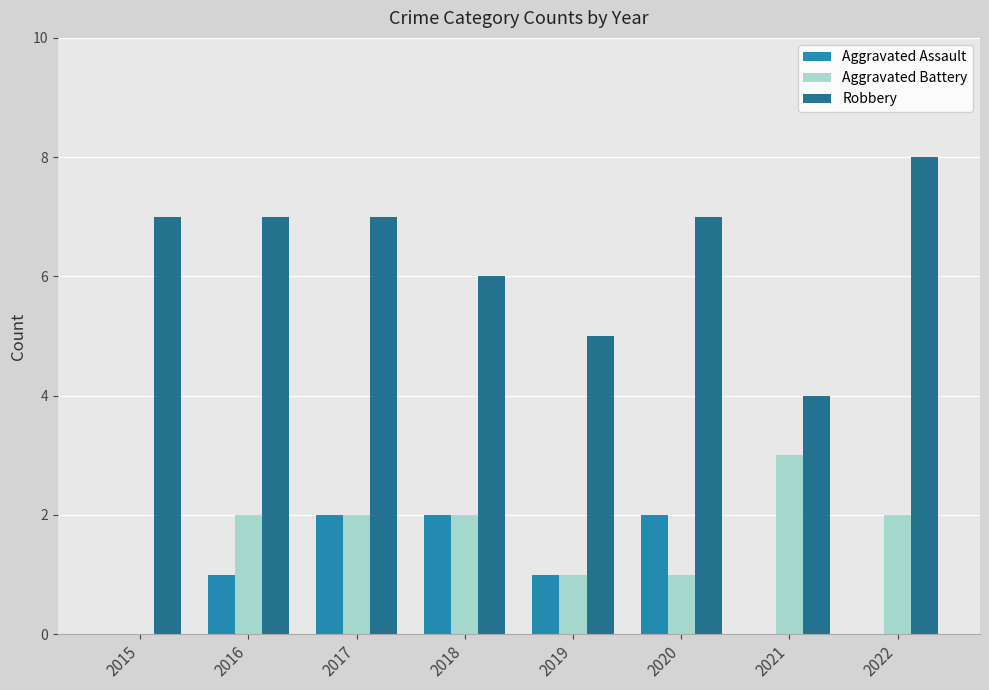

Which series has the largest total across all categories?

Robbery